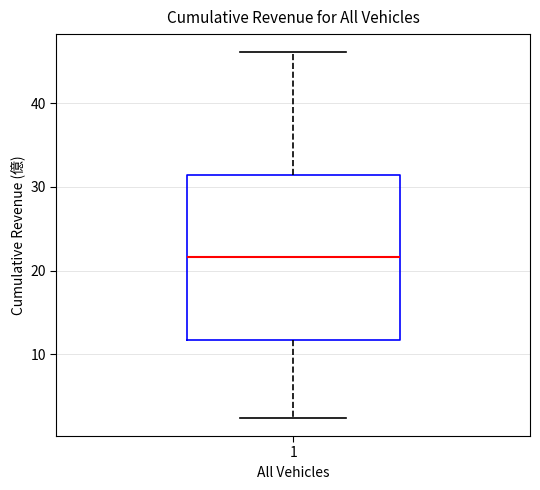

Transcribe this box plot: give where the median line is, the range the box spans, and where the two whiskers end, as read against the y-axis. The values are not printed on the chart, so give them approximately, as read against the axis.

median 22, box 12 to 31, whiskers 2 to 46